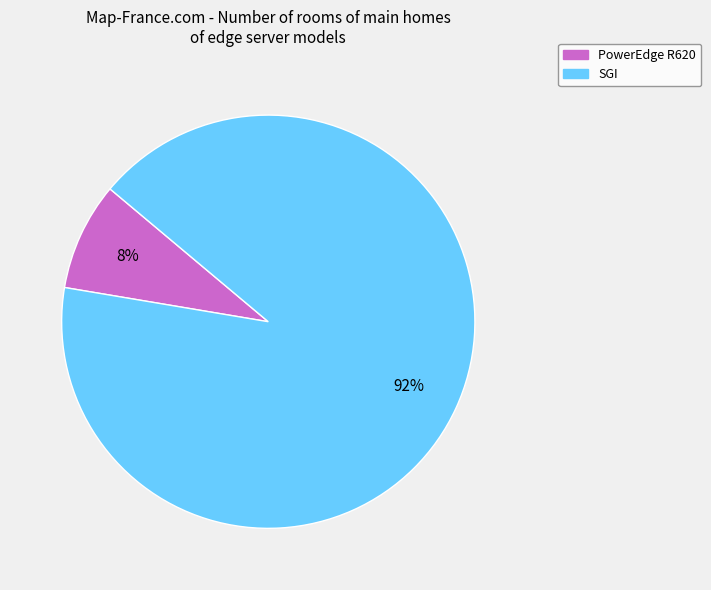

Count the number of slices in the pie.

2